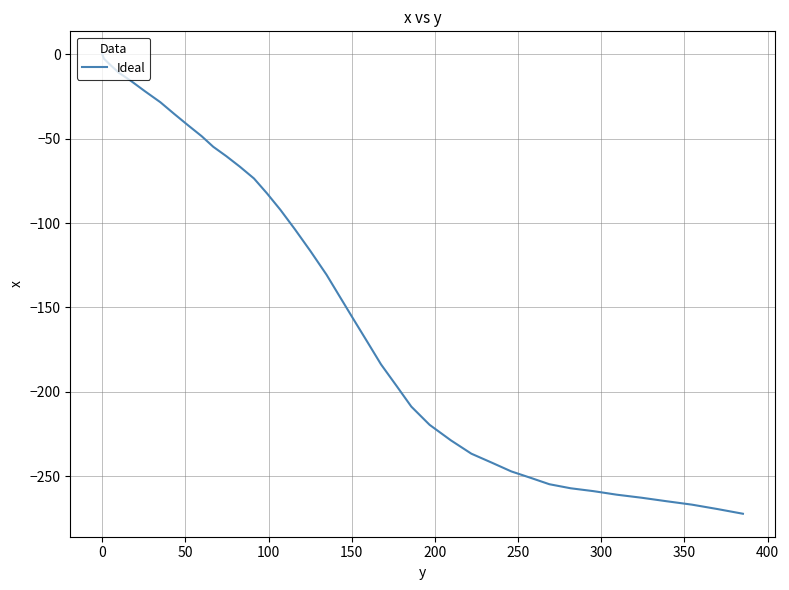

What is the minimum value shown in the chart?

-272.3